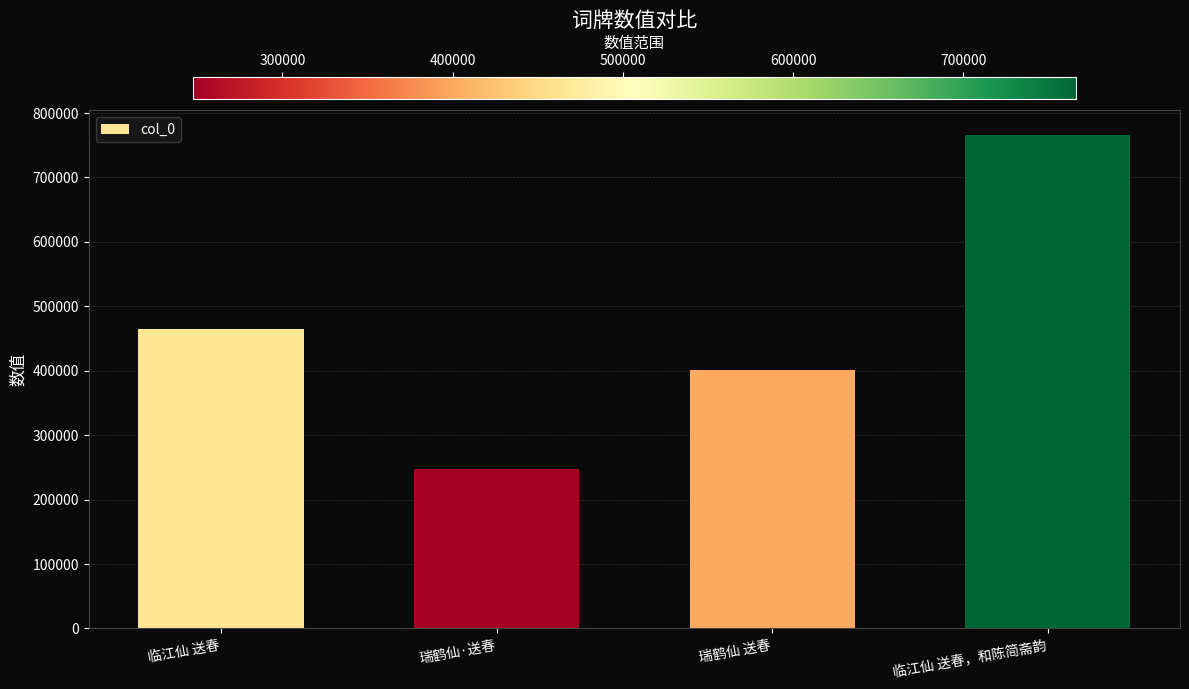

What is the sum of all values?

1878628